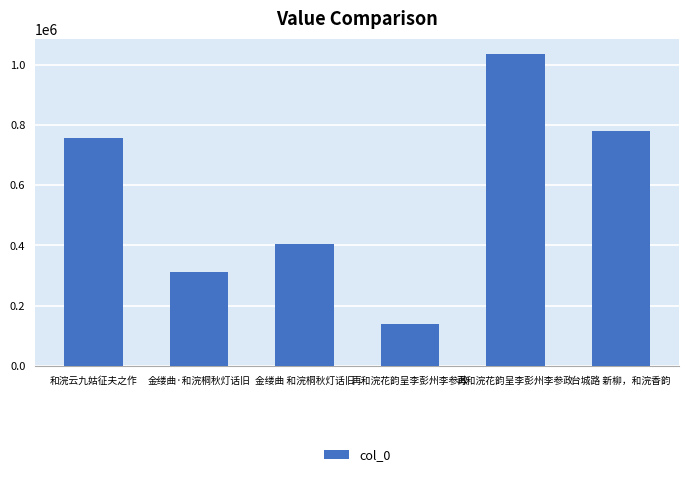

Which has a higher value, 金缕曲 和浣桐秋灯话旧 or 和浣云九姑征夫之作?

和浣云九姑征夫之作